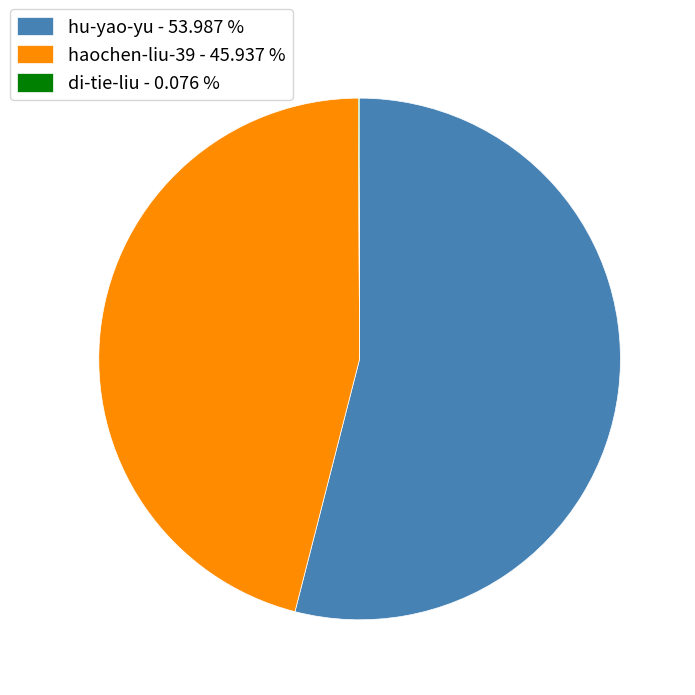

Between hu-yao-yu - 53.987 % and haochen-liu-39 - 45.937 %, which is larger?

hu-yao-yu - 53.987 %